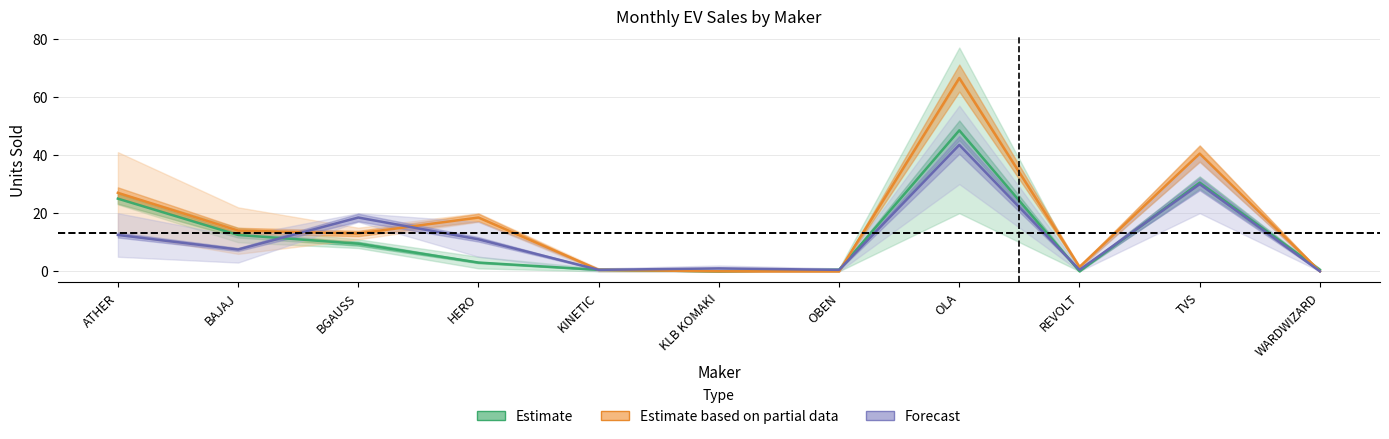

The Forecast series shows 43.5 at OLA. True or false?

True